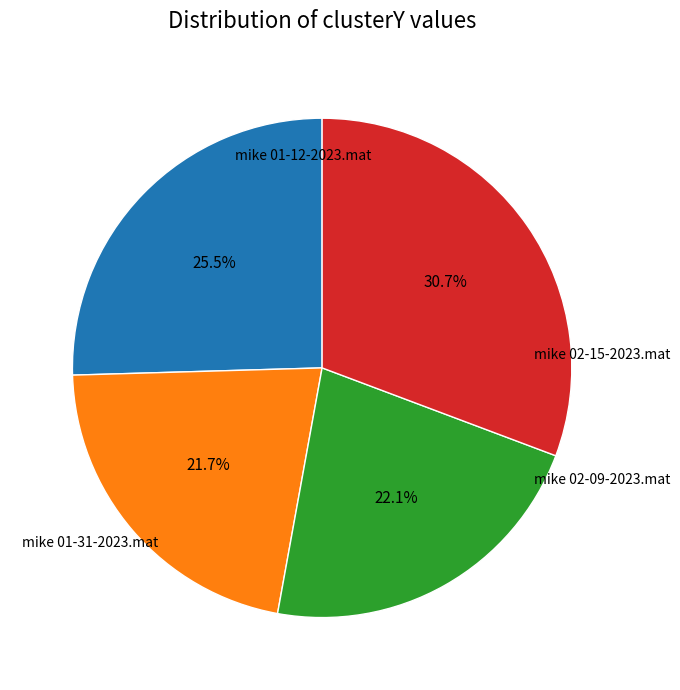

To the nearest percent, what is the difference between the largest and smallest slice percentages?

9%